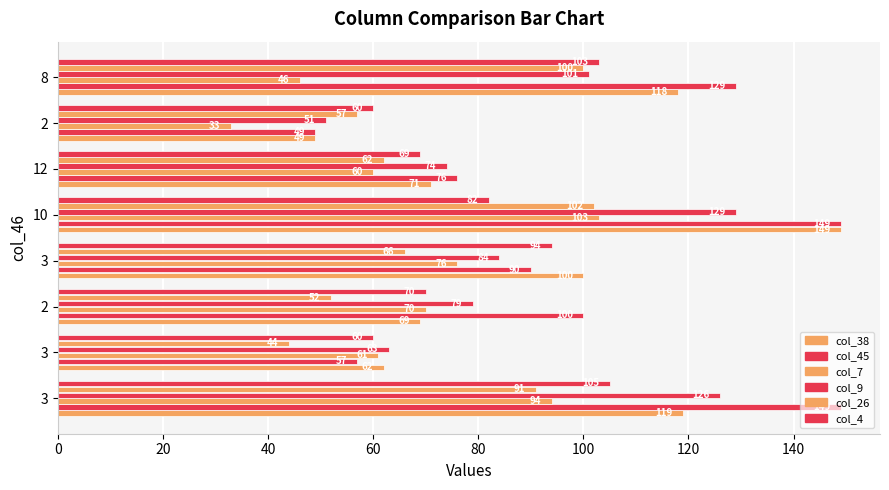

How many data points in col_9 are less than 84?

4